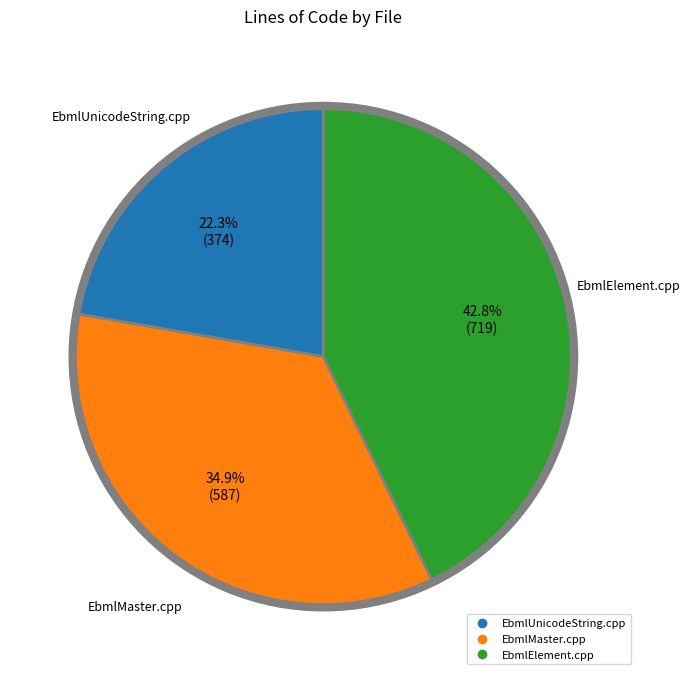

What percentage do EbmlElement.cpp and EbmlUnicodeString.cpp together represent?

65.1%